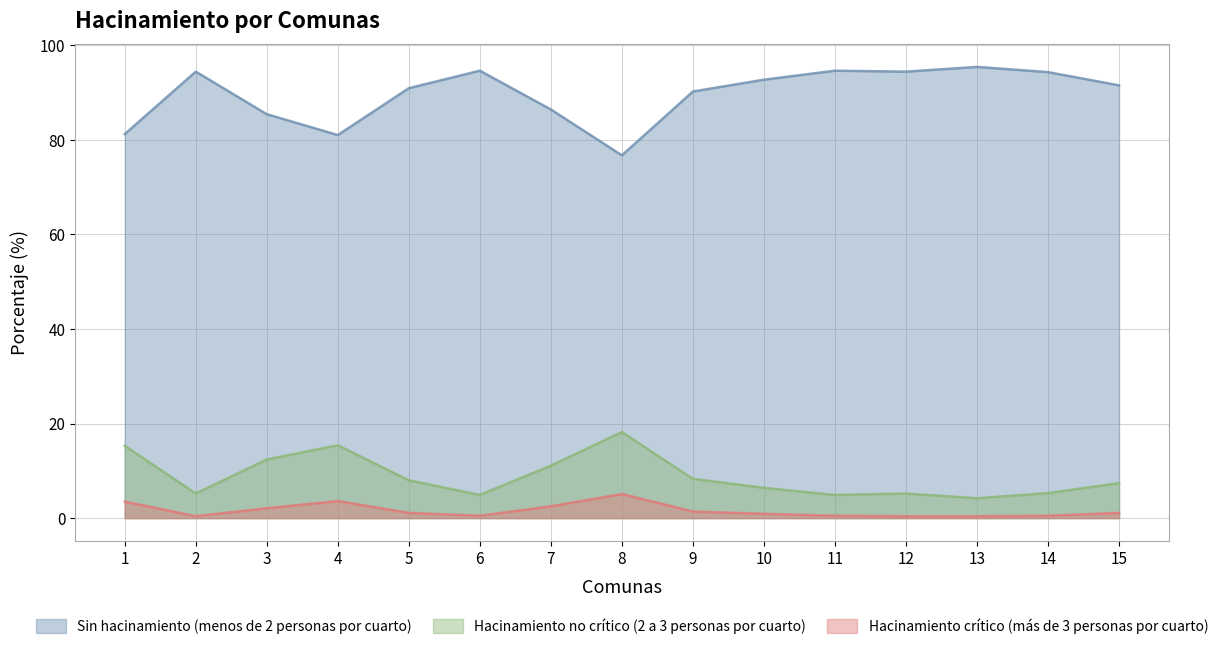

True or false: Sin hacinamiento (menos de 2 personas por cuarto) and Hacinamiento no crítico (2 a 3 personas por cuarto) cross at least once.

False